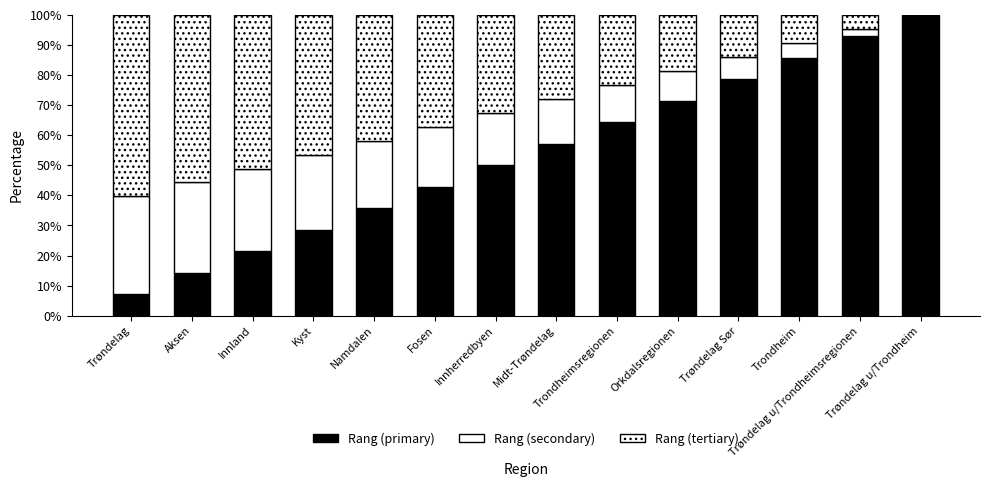

Rank the series by their maximum value, from highest to lowest.

Rang (primary), Rang (tertiary), Rang (secondary)